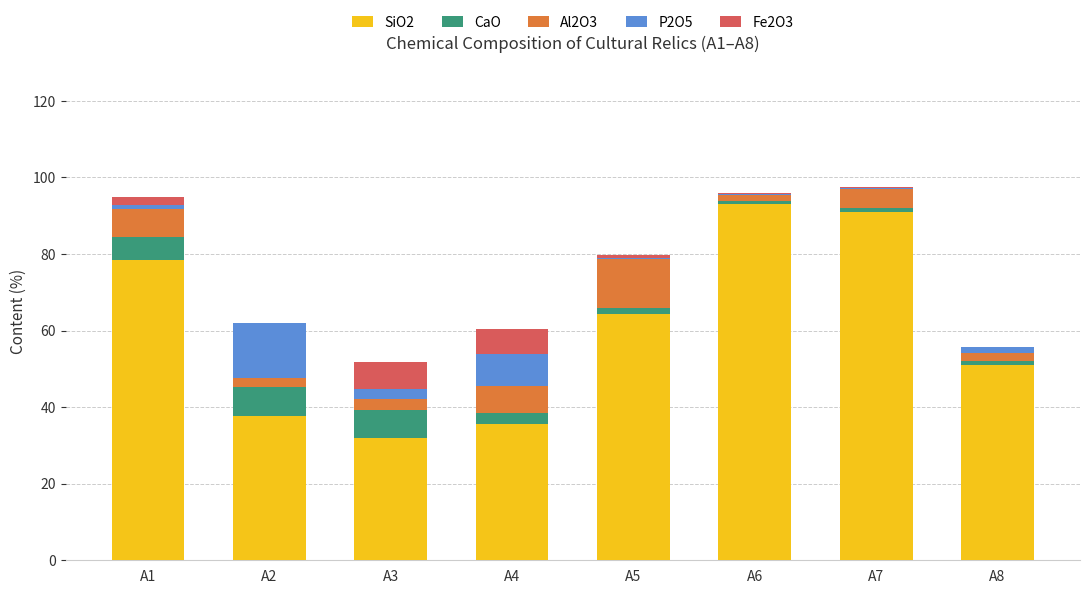

Is it true that SiO2 equals 35.4 at A7?

False